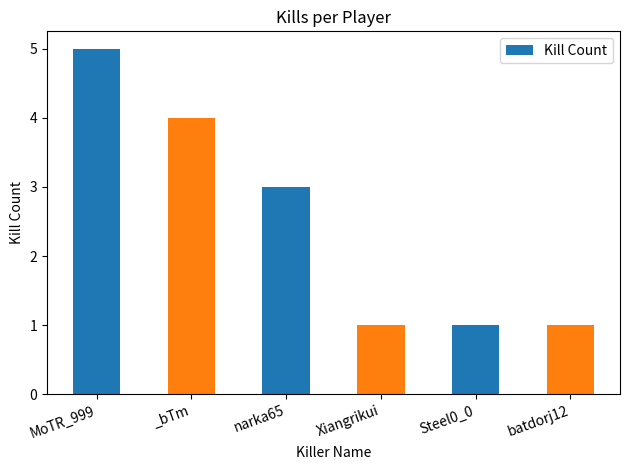

What is the label of the 2nd bar from the right?

Steel0_0